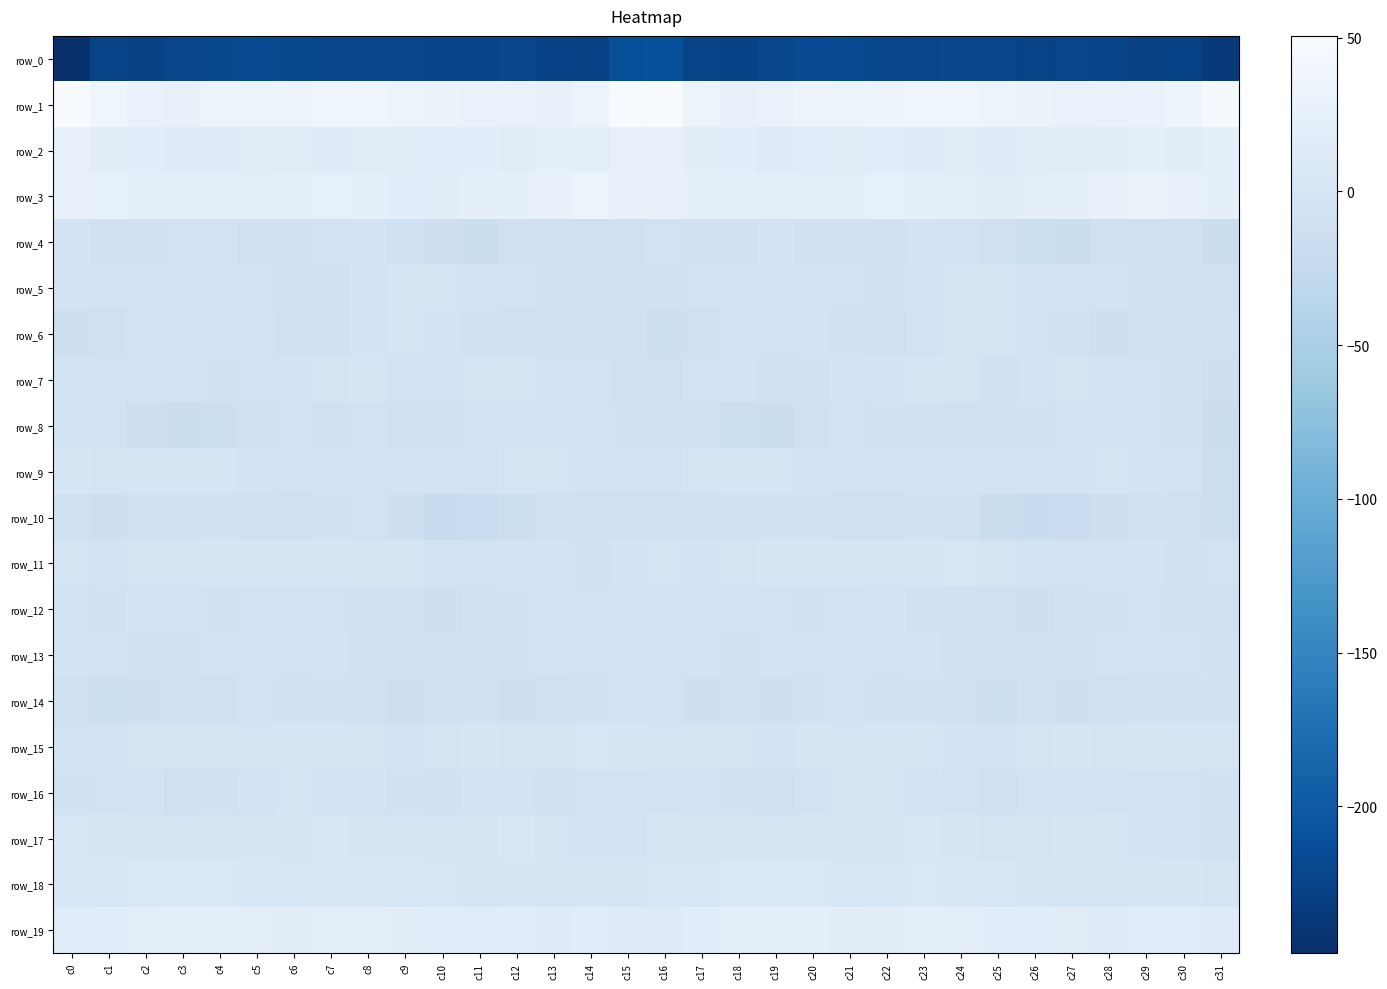

List the series in order of their peak value, highest first.

row_1, row_3, row_2, row_19, row_18, row_15, row_17, row_11, row_9, row_7, row_16, row_5, row_6, row_13, row_4, row_8, row_12, row_14, row_10, row_0